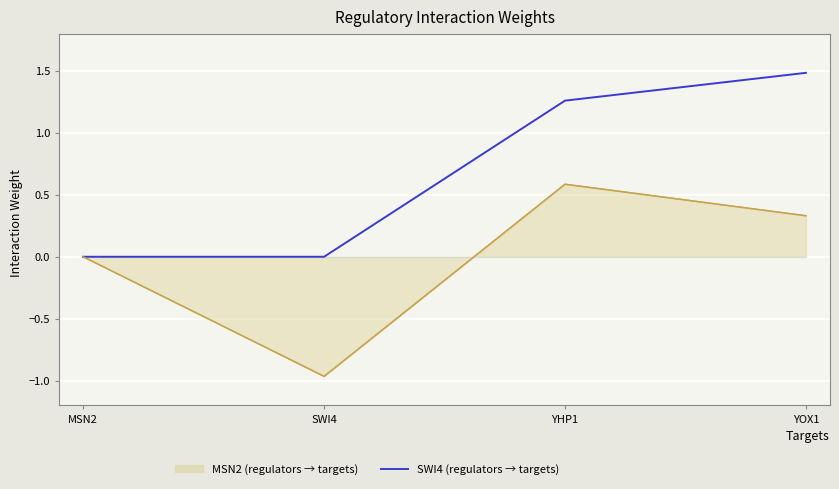

Is it true that the value at SWI4 is -0.9?

False